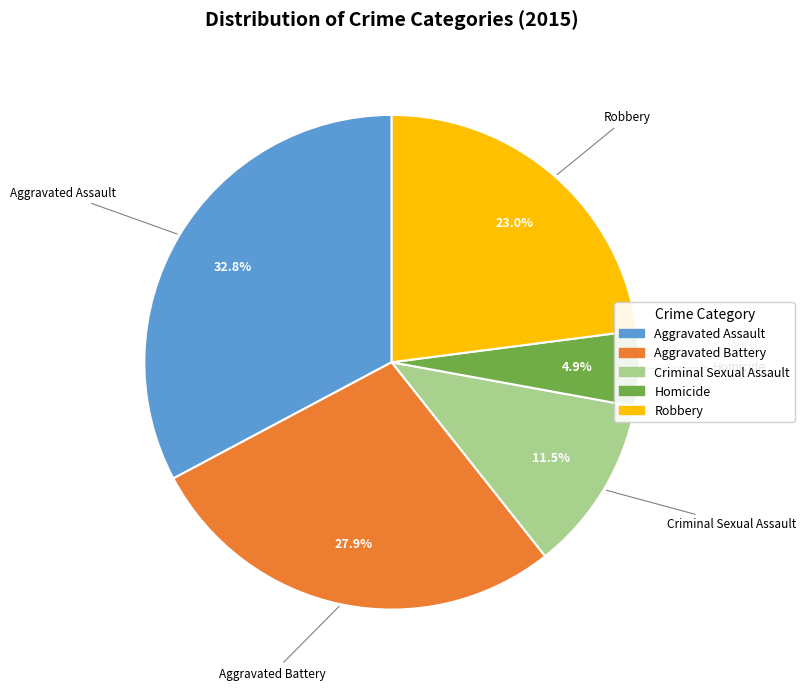

Count the number of slices in the pie.

5